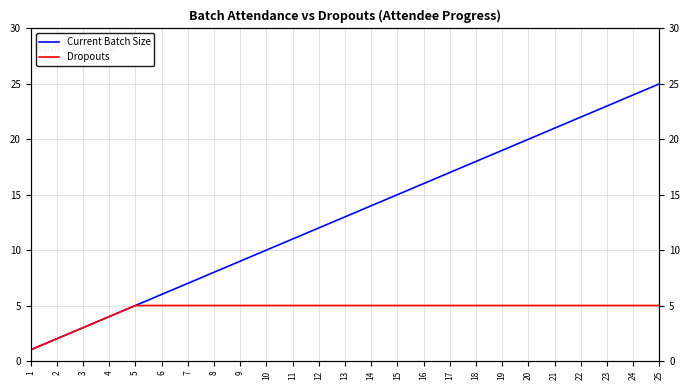

At which category does the chart reach its peak across all series?

25